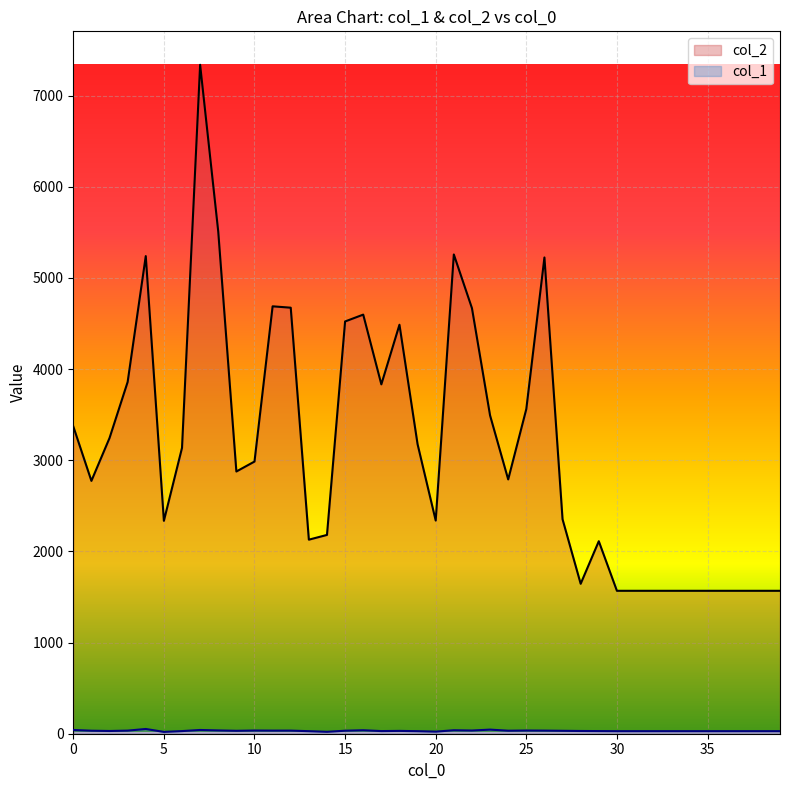

Which category has the highest value in the col_1 series?

4